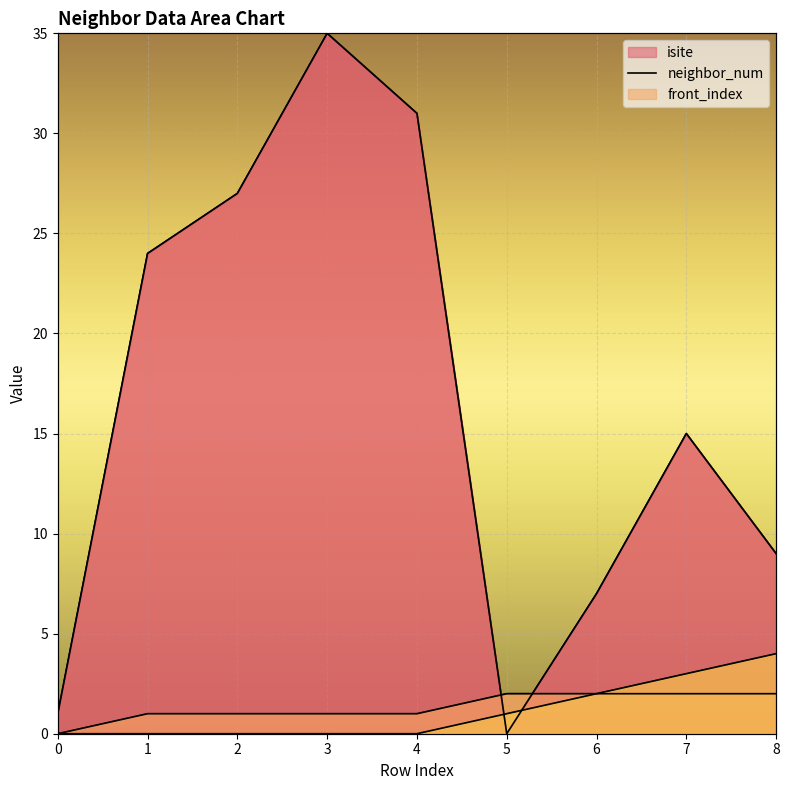

What value does the isite series have at 0?

1